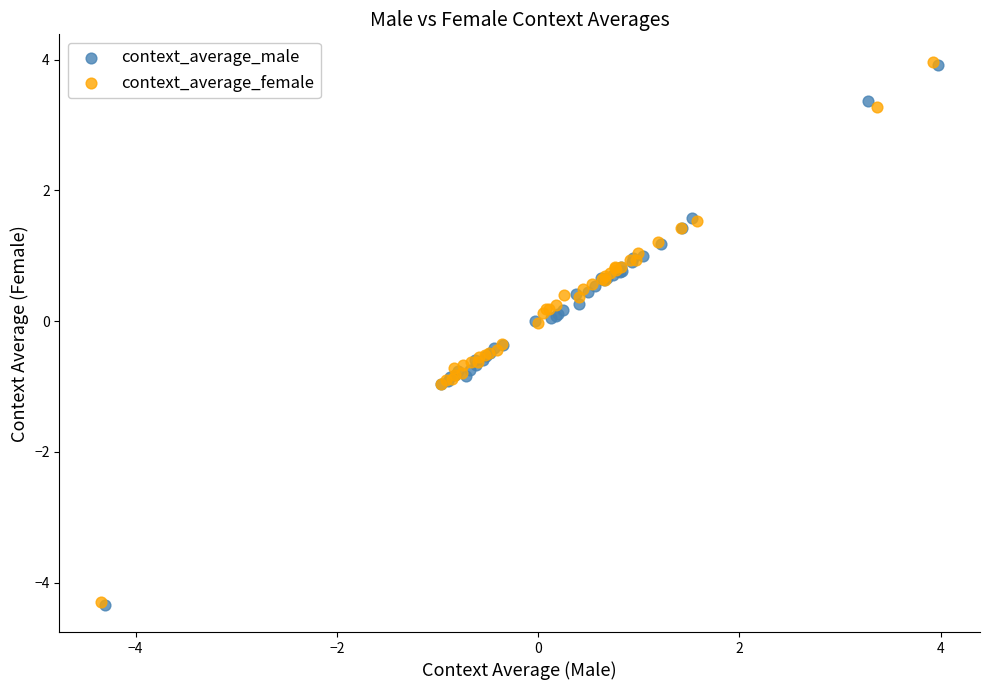

Which series has the widest spread of Y values?

context_average_female